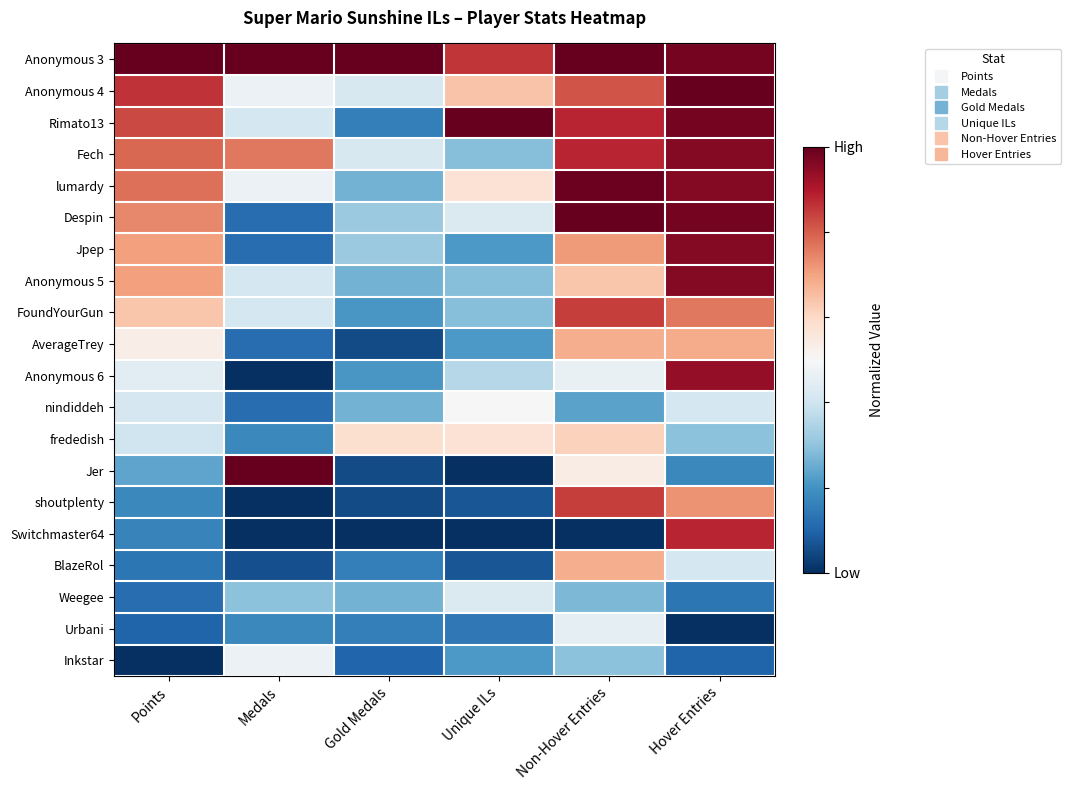

What is the total value across all series at Unique ILs?

7.1